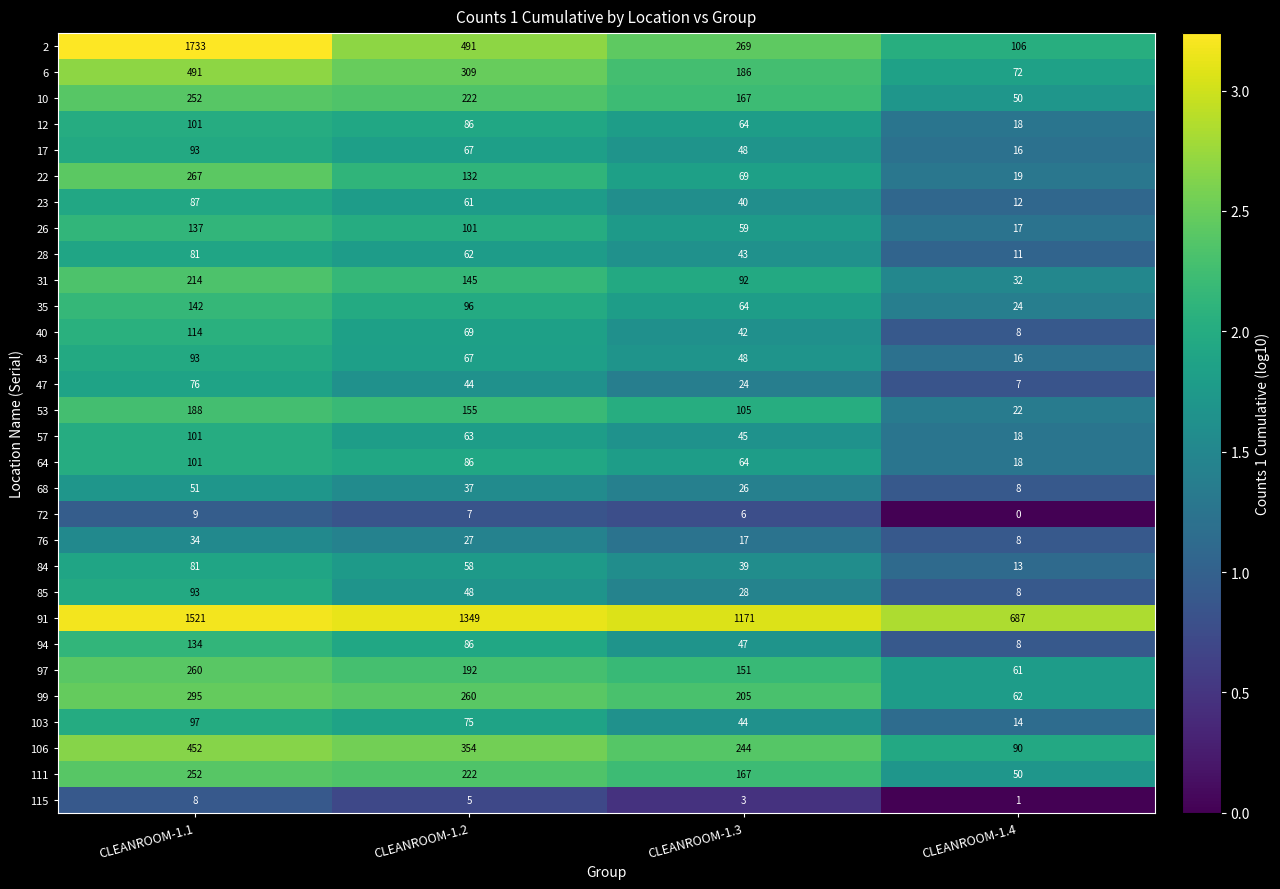

What is the sum of all 23 values?

200